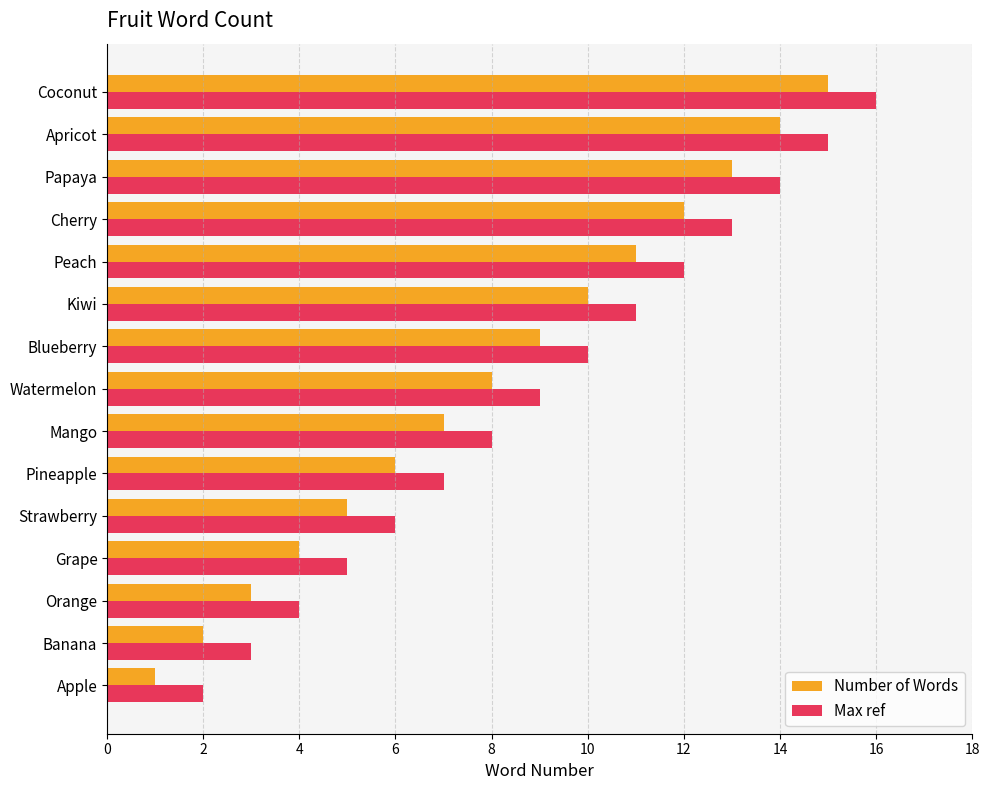

What is the sum of the Number of Words values at Mango and Orange?

10